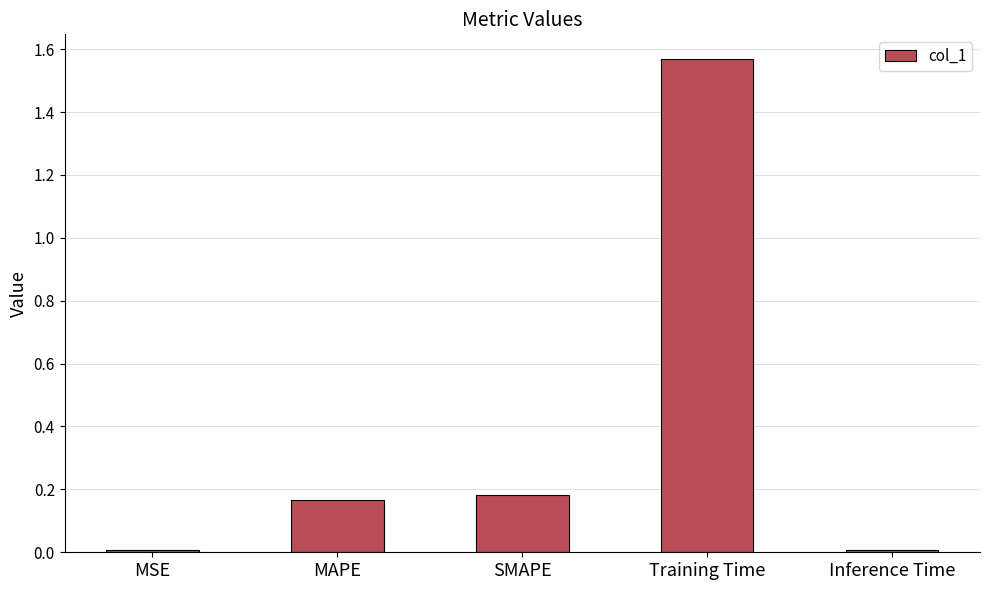

At which category does the chart reach its peak across all series?

Training Time